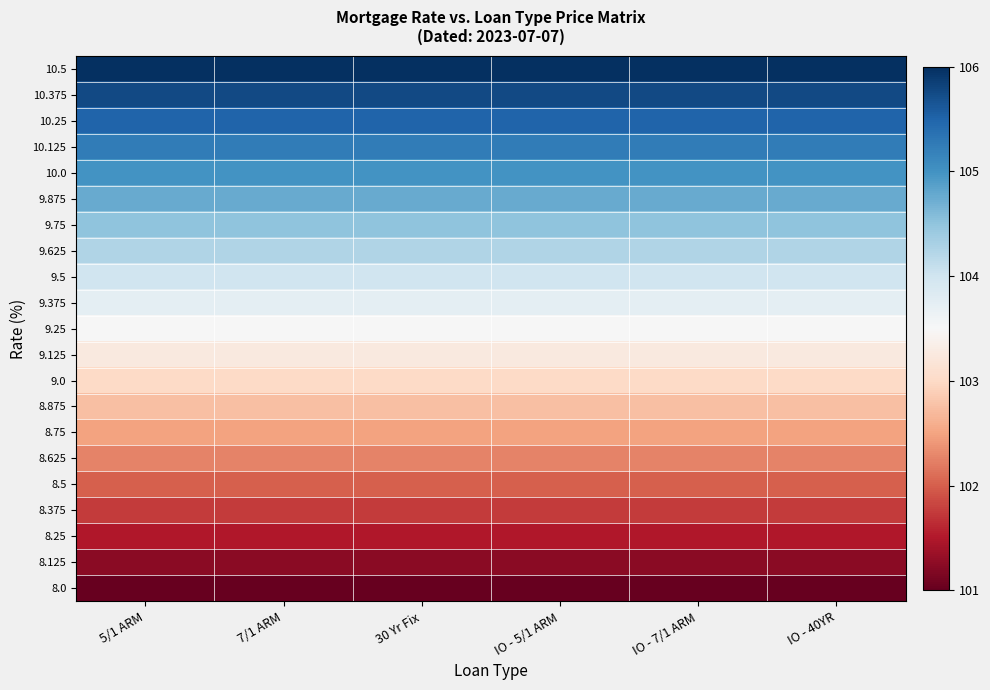

Reading right to left, list all the values displayed in this chart.

8.0: IO - 40YR=101.0	IO - 7/1 ARM=101.0	IO - 5/1 ARM=101.0	30 Yr Fix=101.0	7/1 ARM=101.0	5/1 ARM=101.0
8.125: IO - 40YR=101.2	IO - 7/1 ARM=101.2	IO - 5/1 ARM=101.2	30 Yr Fix=101.2	7/1 ARM=101.2	5/1 ARM=101.2
8.25: IO - 40YR=101.5	IO - 7/1 ARM=101.5	IO - 5/1 ARM=101.5	30 Yr Fix=101.5	7/1 ARM=101.5	5/1 ARM=101.5
8.375: IO - 40YR=101.8	IO - 7/1 ARM=101.8	IO - 5/1 ARM=101.8	30 Yr Fix=101.8	7/1 ARM=101.8	5/1 ARM=101.8
8.5: IO - 40YR=102.0	IO - 7/1 ARM=102.0	IO - 5/1 ARM=102.0	30 Yr Fix=102.0	7/1 ARM=102.0	5/1 ARM=102.0
8.625: IO - 40YR=102.2	IO - 7/1 ARM=102.2	IO - 5/1 ARM=102.2	30 Yr Fix=102.2	7/1 ARM=102.2	5/1 ARM=102.2
8.75: IO - 40YR=102.5	IO - 7/1 ARM=102.5	IO - 5/1 ARM=102.5	30 Yr Fix=102.5	7/1 ARM=102.5	5/1 ARM=102.5
8.875: IO - 40YR=102.8	IO - 7/1 ARM=102.8	IO - 5/1 ARM=102.8	30 Yr Fix=102.8	7/1 ARM=102.8	5/1 ARM=102.8
9.0: IO - 40YR=103.0	IO - 7/1 ARM=103.0	IO - 5/1 ARM=103.0	30 Yr Fix=103.0	7/1 ARM=103.0	5/1 ARM=103.0
9.125: IO - 40YR=103.2	IO - 7/1 ARM=103.2	IO - 5/1 ARM=103.2	30 Yr Fix=103.2	7/1 ARM=103.2	5/1 ARM=103.2
9.25: IO - 40YR=103.5	IO - 7/1 ARM=103.5	IO - 5/1 ARM=103.5	30 Yr Fix=103.5	7/1 ARM=103.5	5/1 ARM=103.5
9.375: IO - 40YR=103.8	IO - 7/1 ARM=103.8	IO - 5/1 ARM=103.8	30 Yr Fix=103.8	7/1 ARM=103.8	5/1 ARM=103.8
9.5: IO - 40YR=104.0	IO - 7/1 ARM=104.0	IO - 5/1 ARM=104.0	30 Yr Fix=104.0	7/1 ARM=104.0	5/1 ARM=104.0
9.625: IO - 40YR=104.2	IO - 7/1 ARM=104.2	IO - 5/1 ARM=104.2	30 Yr Fix=104.2	7/1 ARM=104.2	5/1 ARM=104.2
9.75: IO - 40YR=104.5	IO - 7/1 ARM=104.5	IO - 5/1 ARM=104.5	30 Yr Fix=104.5	7/1 ARM=104.5	5/1 ARM=104.5
9.875: IO - 40YR=104.8	IO - 7/1 ARM=104.8	IO - 5/1 ARM=104.8	30 Yr Fix=104.8	7/1 ARM=104.8	5/1 ARM=104.8
10.0: IO - 40YR=105.0	IO - 7/1 ARM=105.0	IO - 5/1 ARM=105.0	30 Yr Fix=105.0	7/1 ARM=105.0	5/1 ARM=105.0
10.125: IO - 40YR=105.2	IO - 7/1 ARM=105.2	IO - 5/1 ARM=105.2	30 Yr Fix=105.2	7/1 ARM=105.2	5/1 ARM=105.2
10.25: IO - 40YR=105.5	IO - 7/1 ARM=105.5	IO - 5/1 ARM=105.5	30 Yr Fix=105.5	7/1 ARM=105.5	5/1 ARM=105.5
10.375: IO - 40YR=105.8	IO - 7/1 ARM=105.8	IO - 5/1 ARM=105.8	30 Yr Fix=105.8	7/1 ARM=105.8	5/1 ARM=105.8
10.5: IO - 40YR=106.0	IO - 7/1 ARM=106.0	IO - 5/1 ARM=106.0	30 Yr Fix=106.0	7/1 ARM=106.0	5/1 ARM=106.0